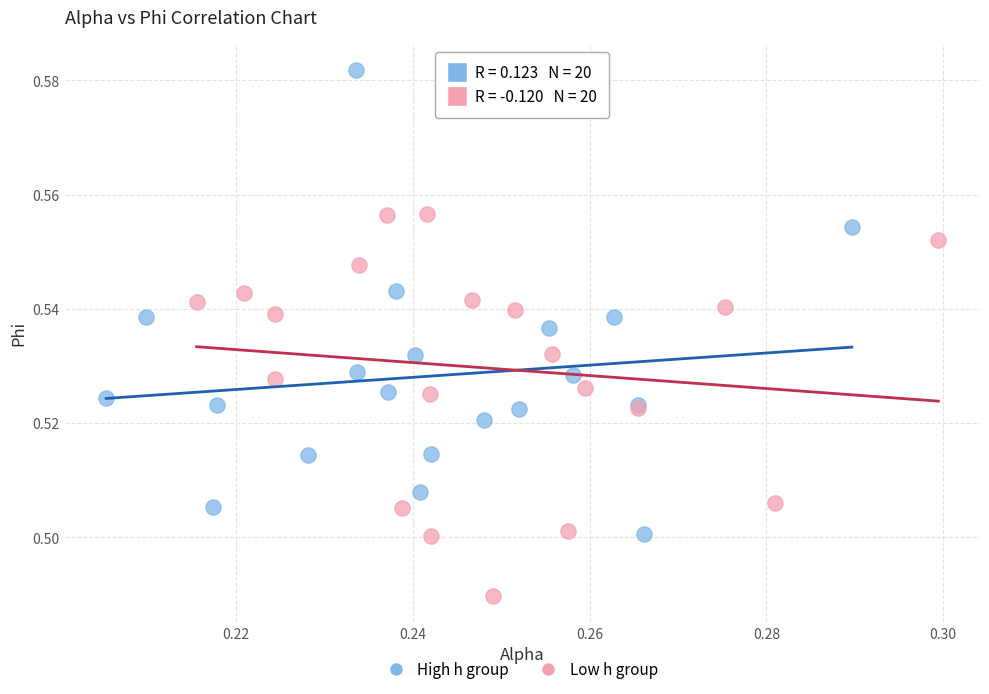

Which series contains the lowest Y value?

Low h group